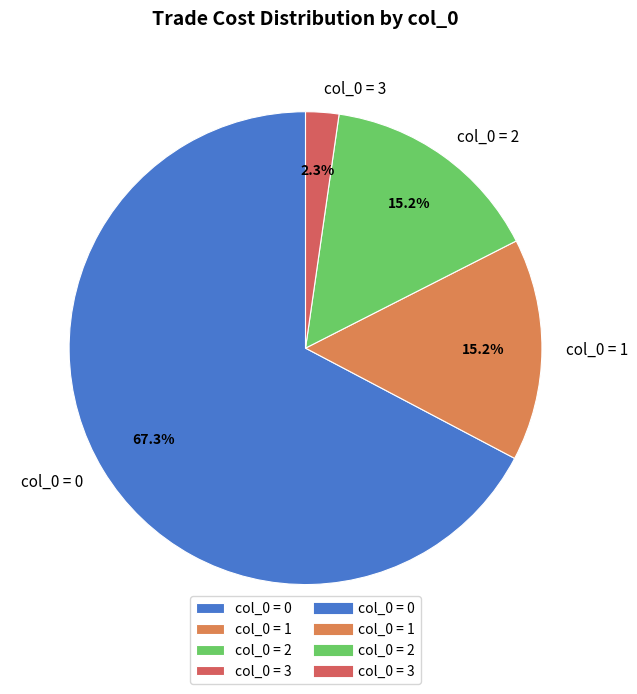

Count the number of slices in the pie.

4